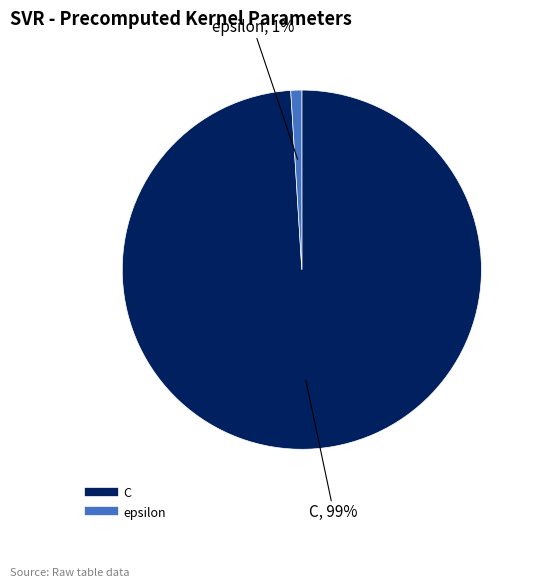

How many slices are in this pie chart?

2